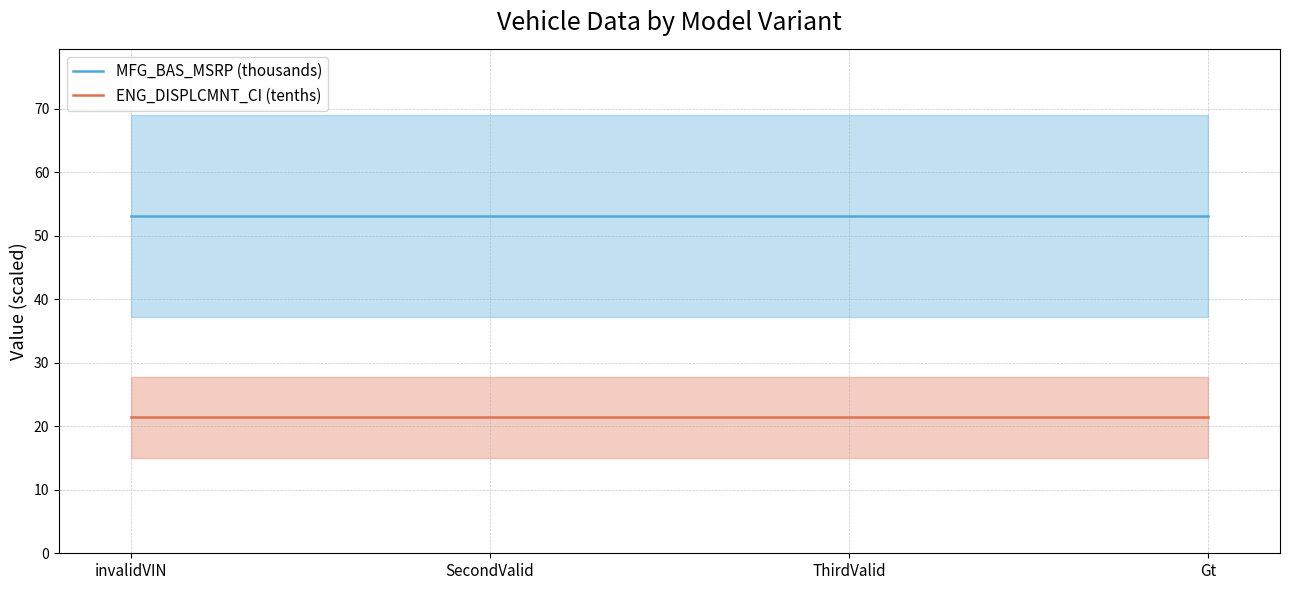

Reading left to right, list all the values displayed in this chart.

MFG_BAS_MSRP (thousands): invalidVIN=53.1	SecondValid=53.1	ThirdValid=53.1	Gt=53.1
ENG_DISPLCMNT_CI (tenths): invalidVIN=21.4	SecondValid=21.4	ThirdValid=21.4	Gt=21.4